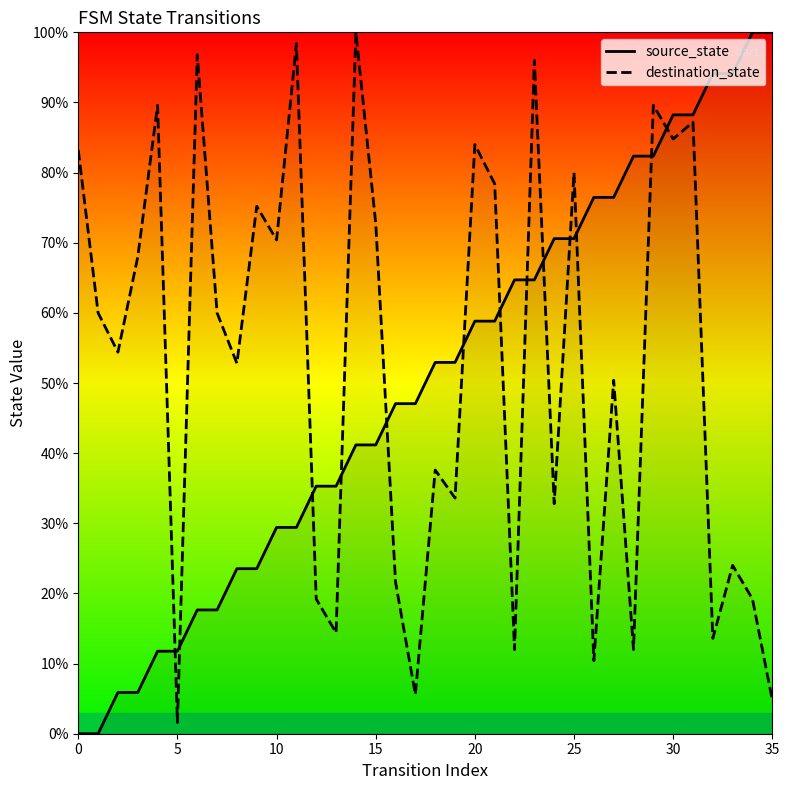

What is the label of the 23rd point from the left?

22